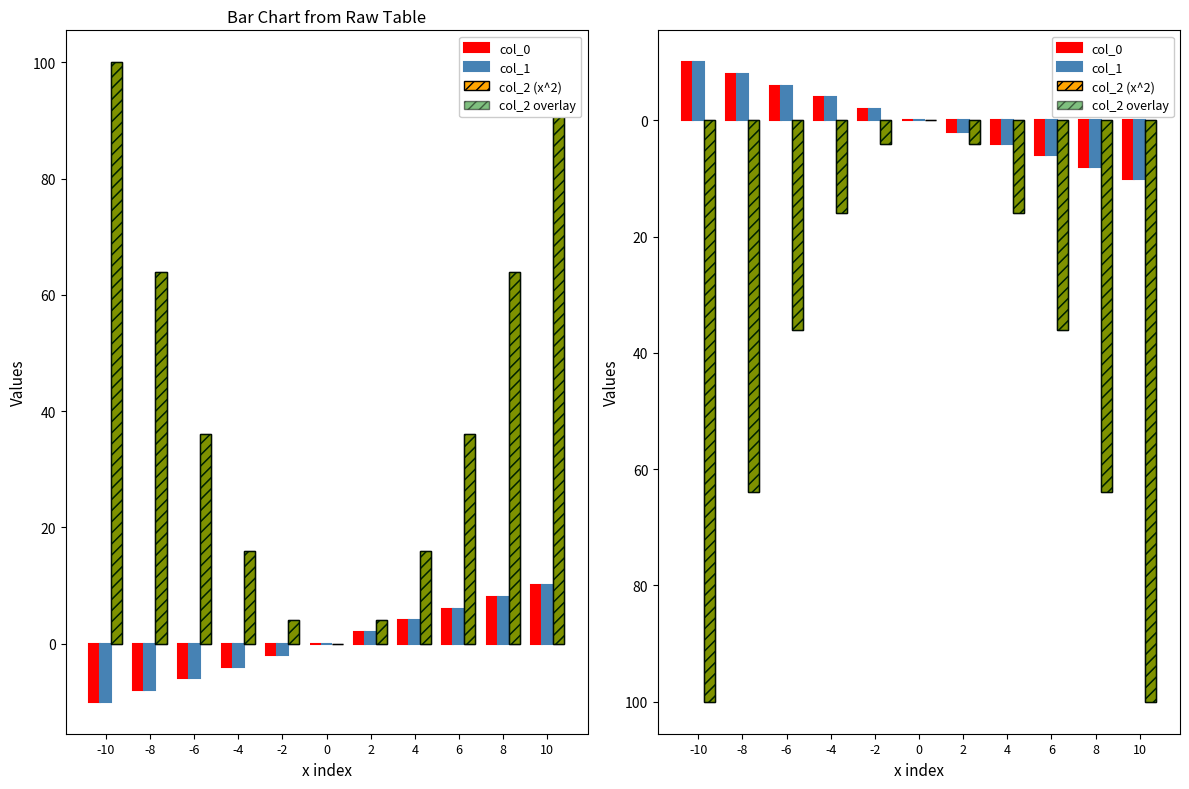

How many values in col_2 (x^2) are above zero?

10